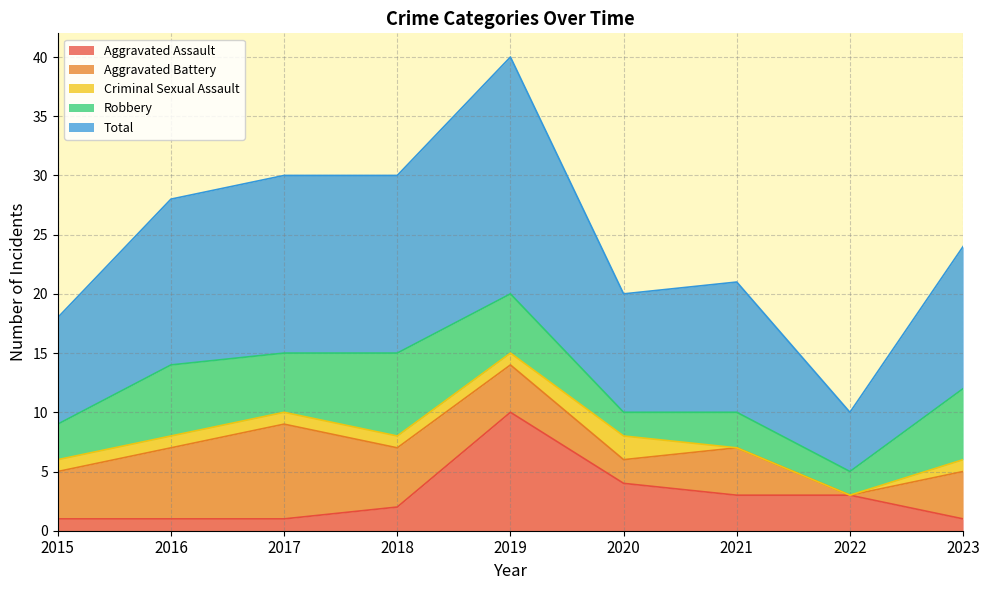

Which has a higher value, 2017 or 2020?

2020